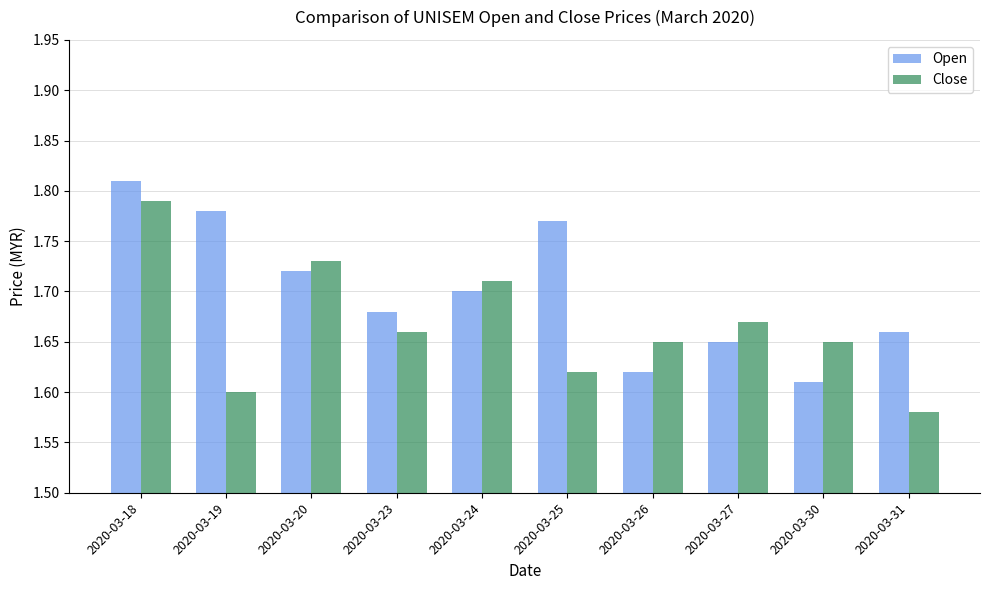

True or false: Close has a value of 3.2 at 2020-03-18.

False